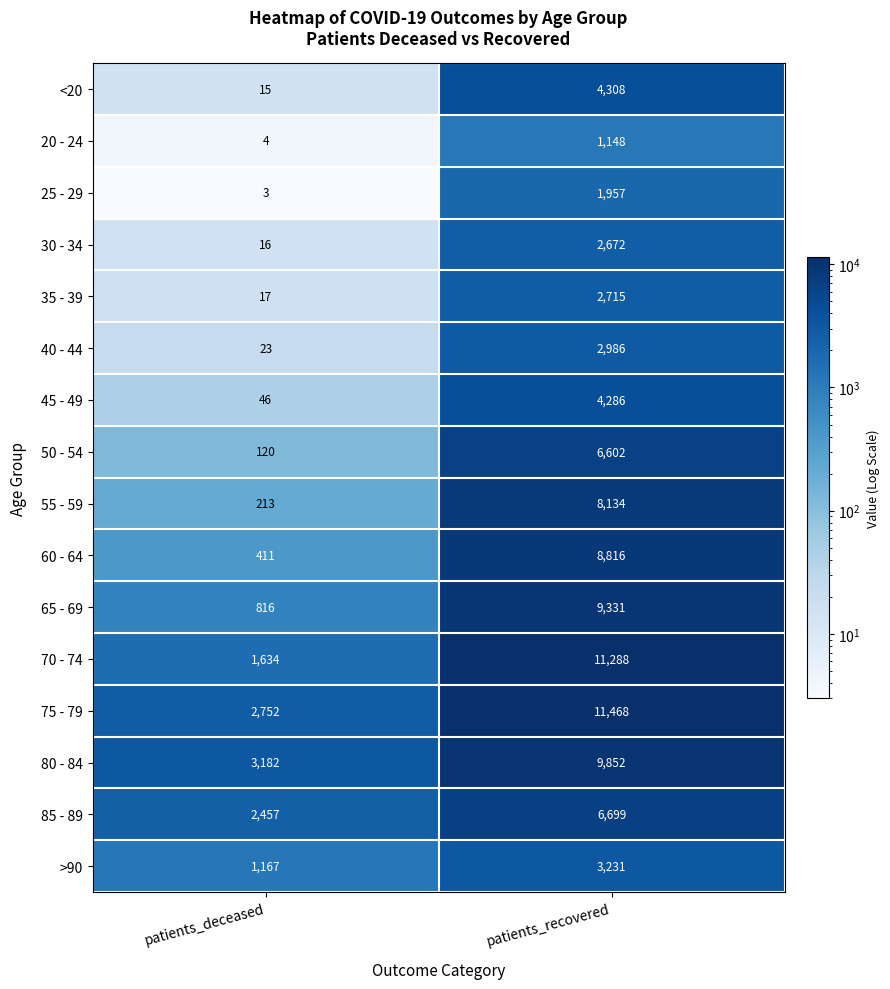

At which category is the sum across all series the highest?

patients_recovered